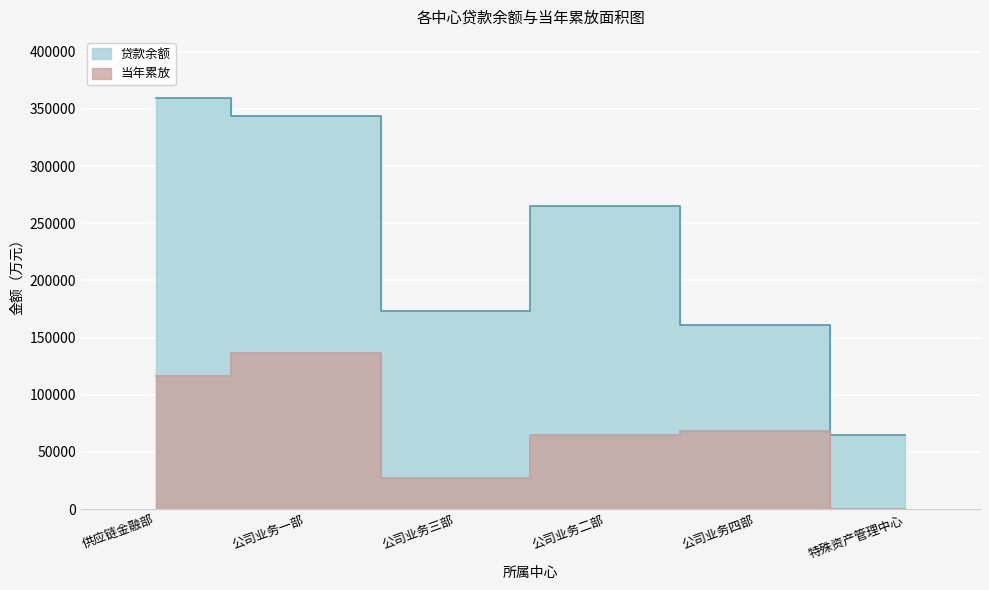

In 贷款余额, how many points are lower than both neighbors (excluding endpoints)?

1